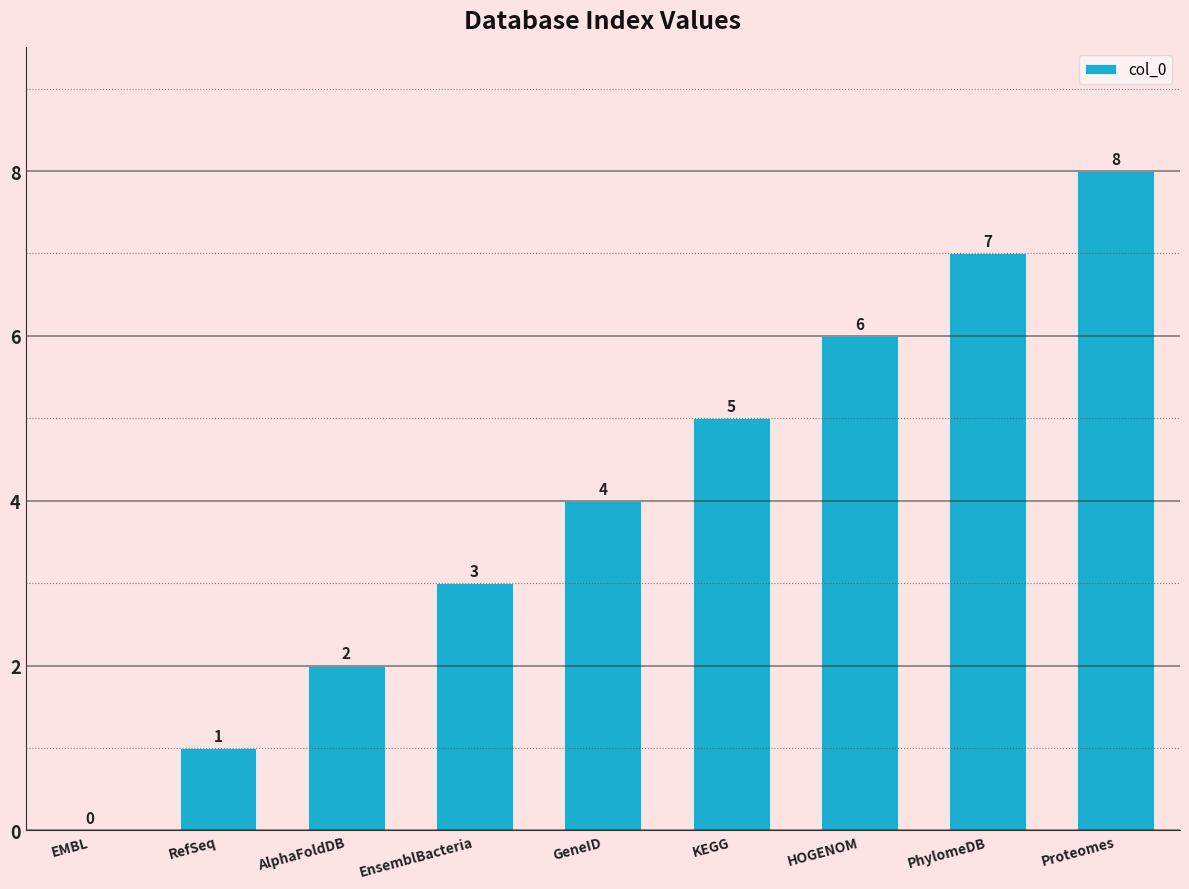

Approximately how many times larger is the value at Proteomes compared to PhylomeDB?

1.1